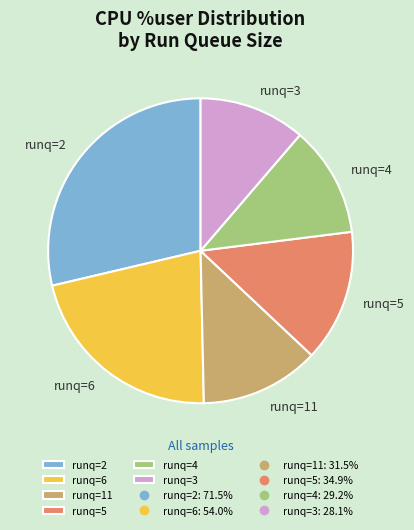

Which has a higher value, runq=11 or runq=6?

runq=6